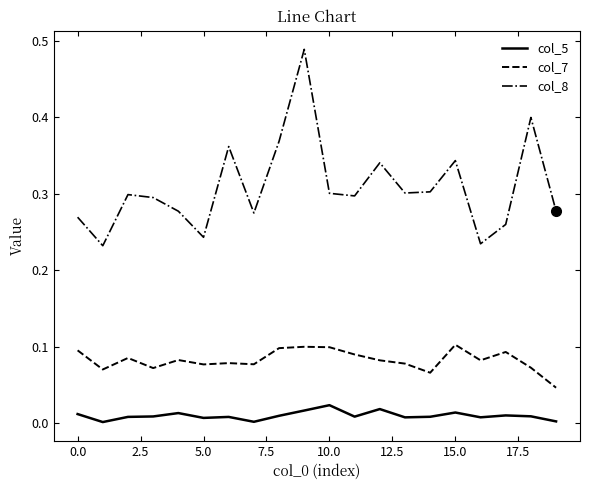

How many lines are shown in the chart?

3